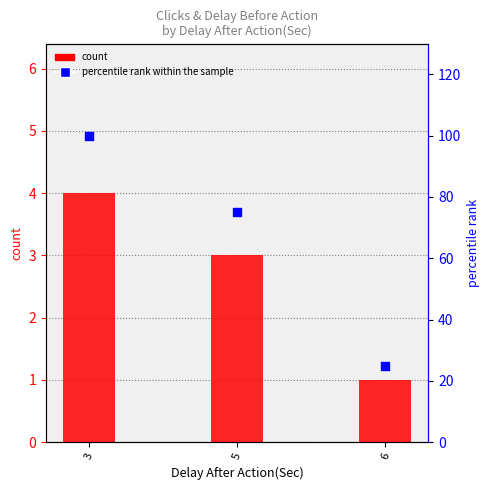

Which series reaches the maximum Y coordinate?

percentile rank within the sample